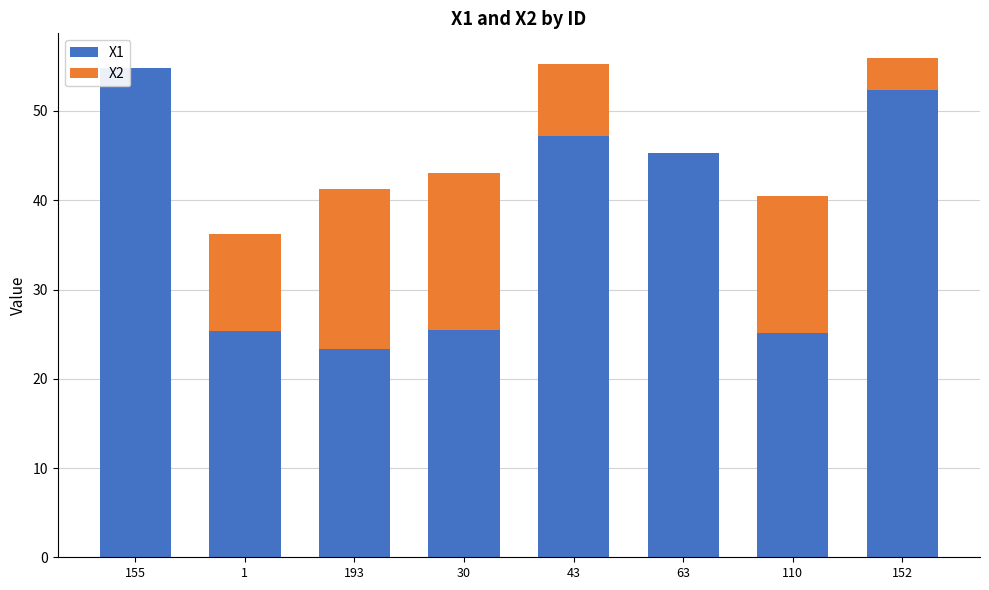

At which label is X1 closest to 39?

63